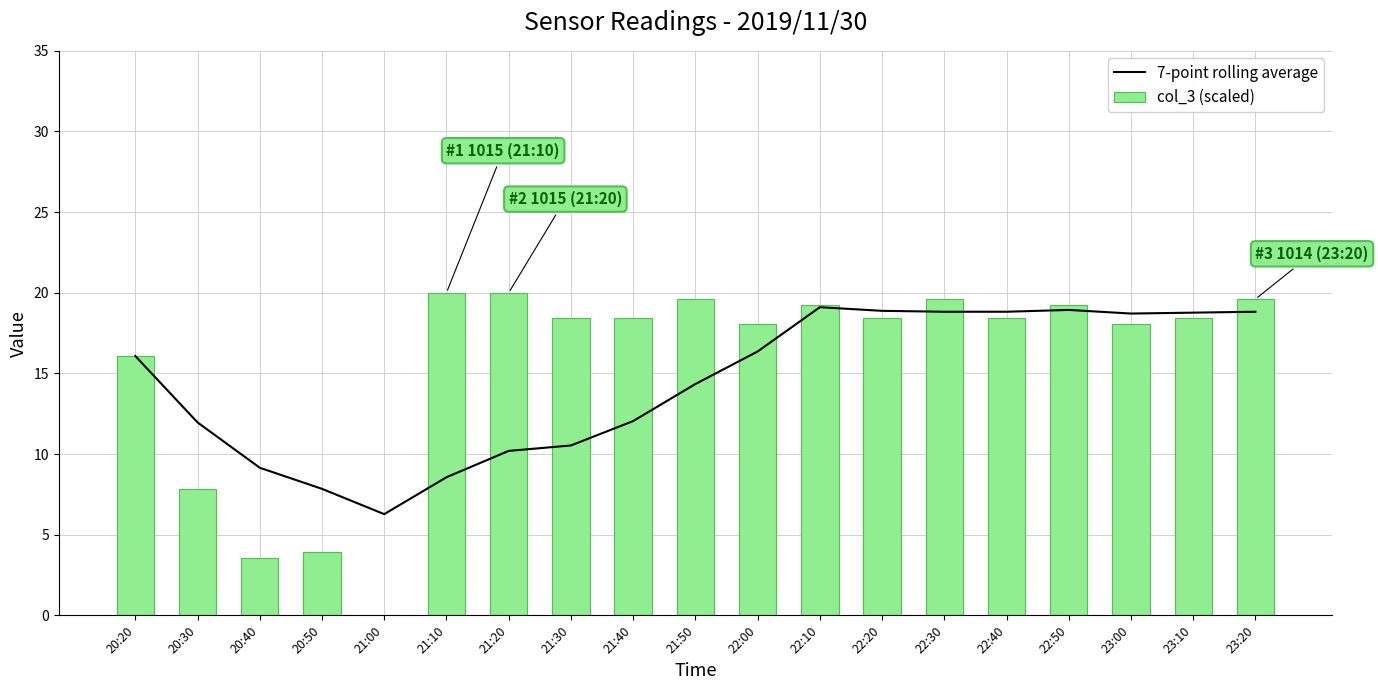

What is the label of the 8th bar from the left?

21:30